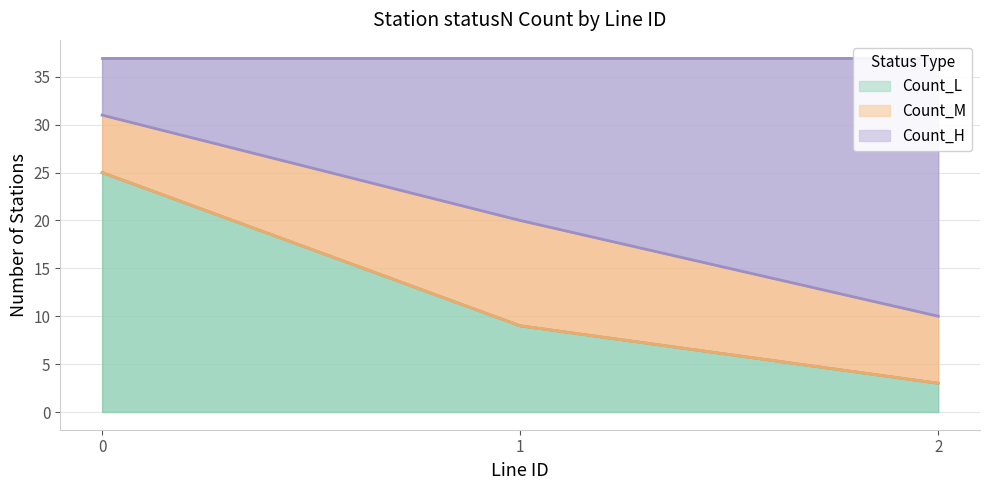

Rank the categories by Count_L value from lowest to highest.

2, 1, 0